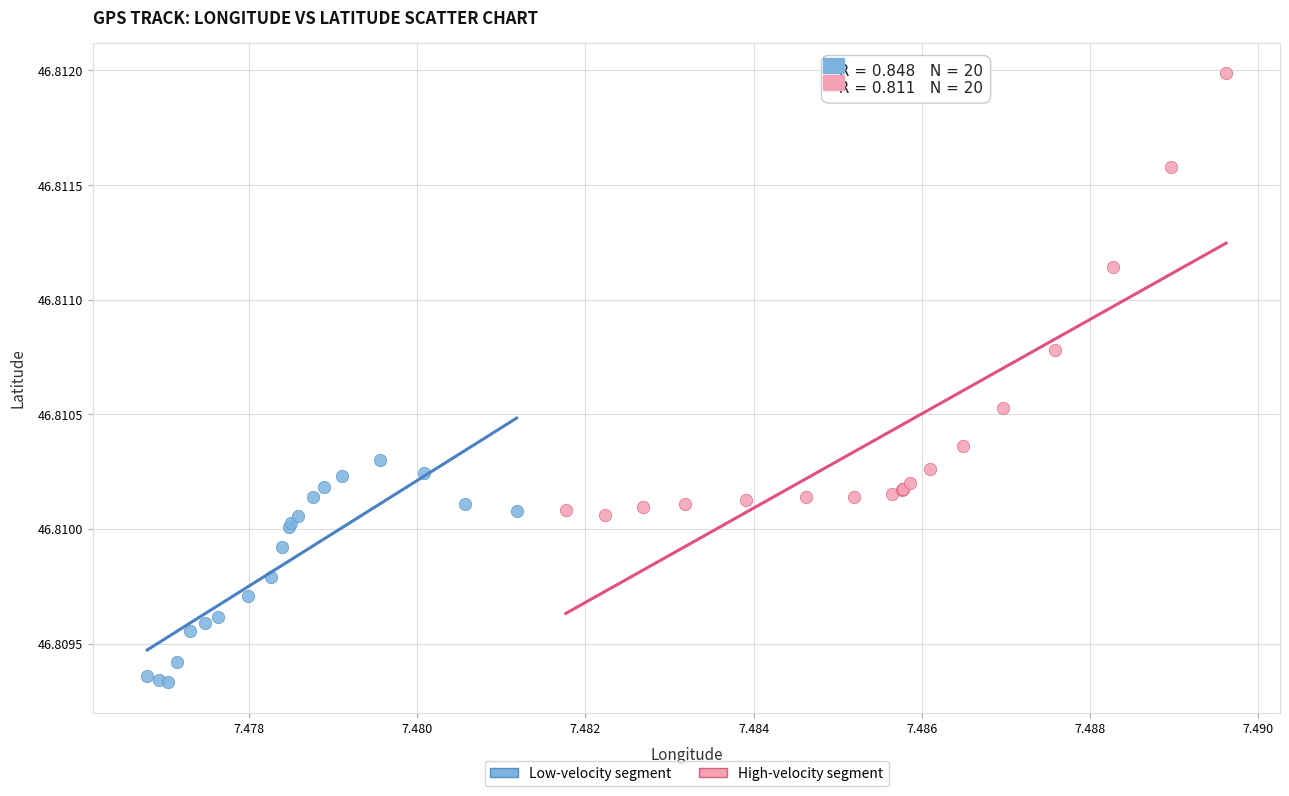

Which series has the widest spread of Y values?

High-velocity segment